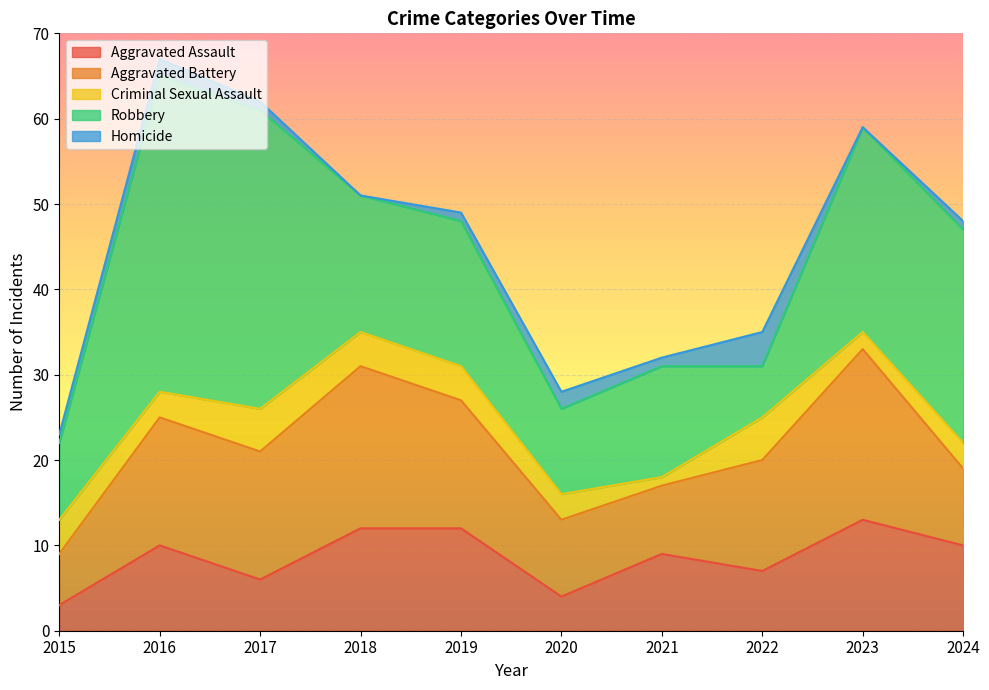

What are all the series names shown in the legend?

Aggravated Assault, Aggravated Battery, Criminal Sexual Assault, Robbery, Homicide